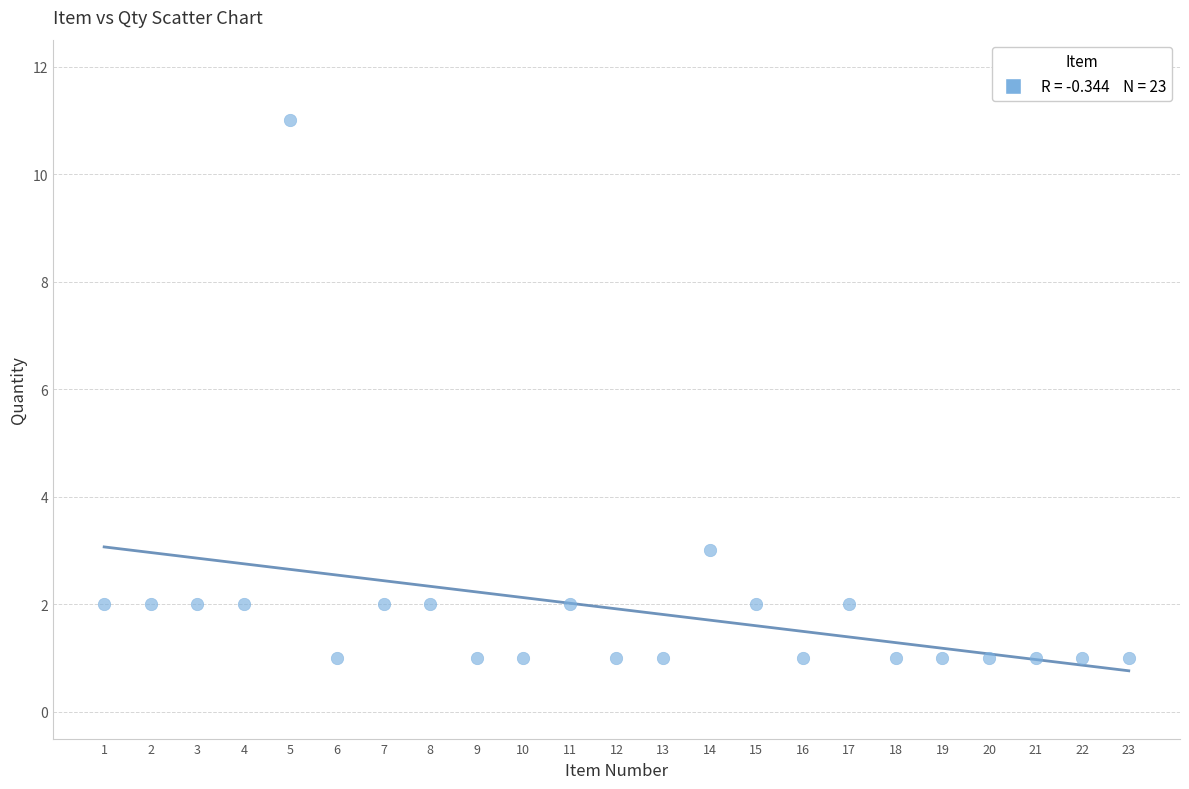

What Y value in the scatter plot is closest to 6?

3